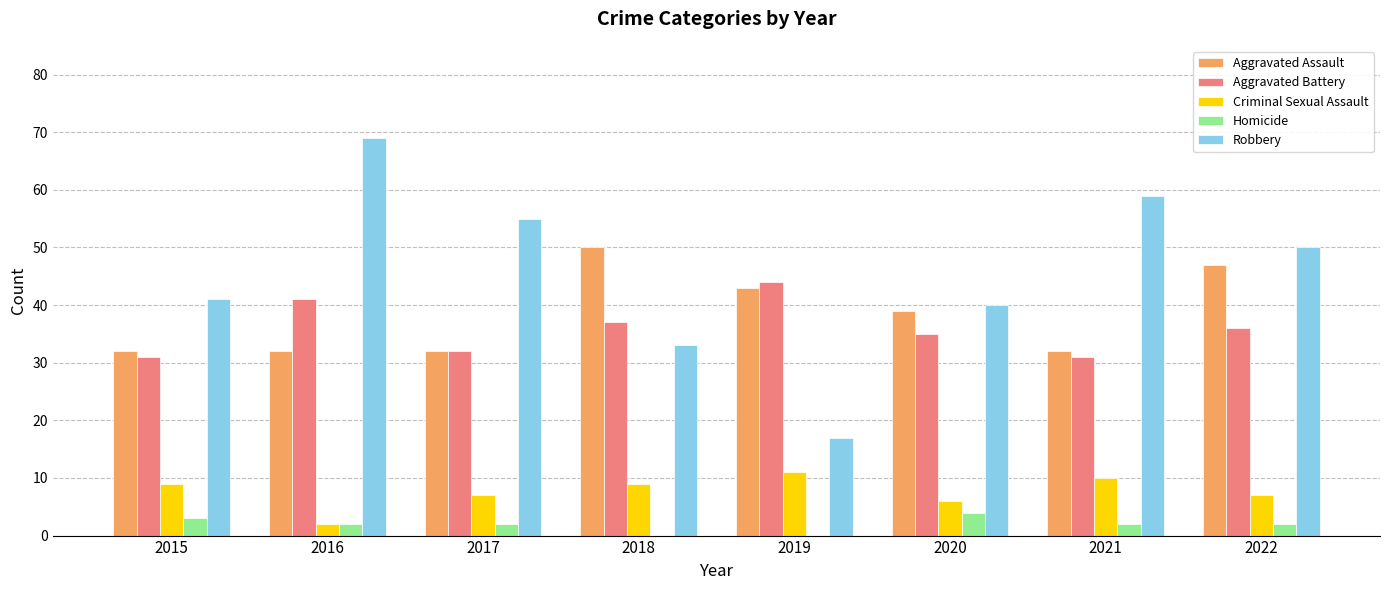

Read the Aggravated Battery value at 2016.

41